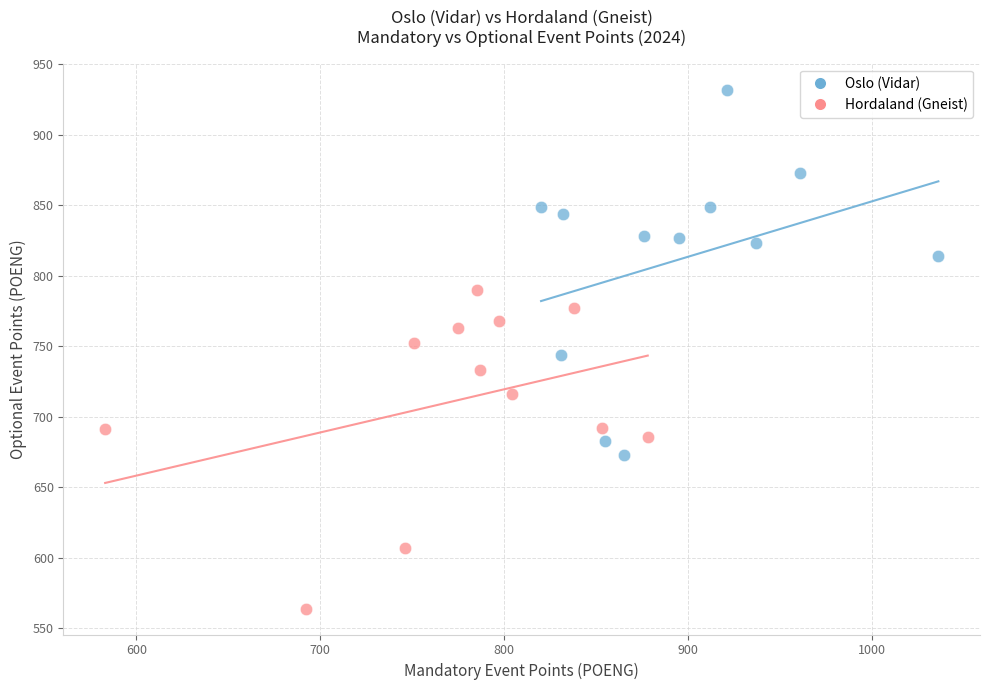

Which series reaches the minimum Y coordinate?

Hordaland (Gneist)